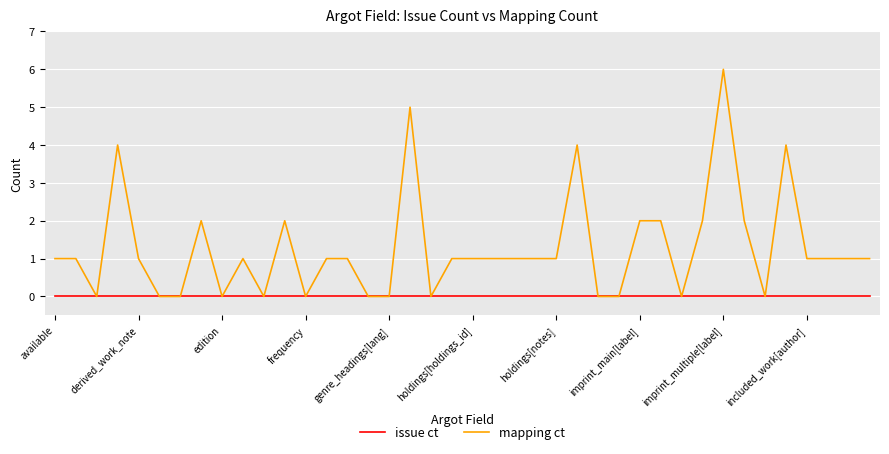

Rank the series by their maximum value, from lowest to highest.

issue ct, mapping ct